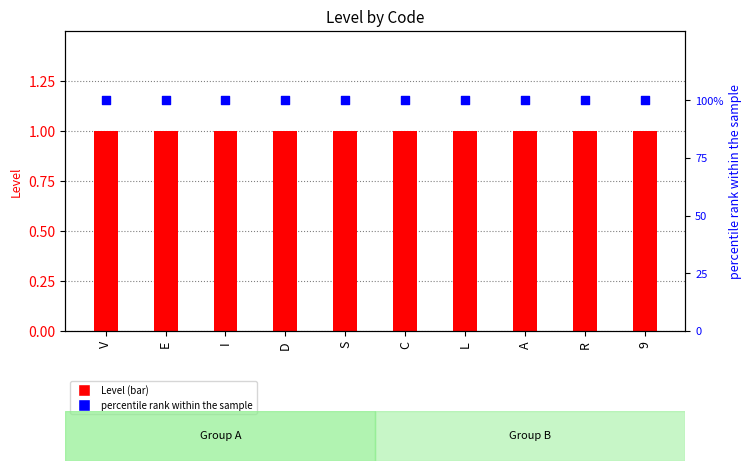

Which series has the largest total across all categories?

percentile rank within the sample